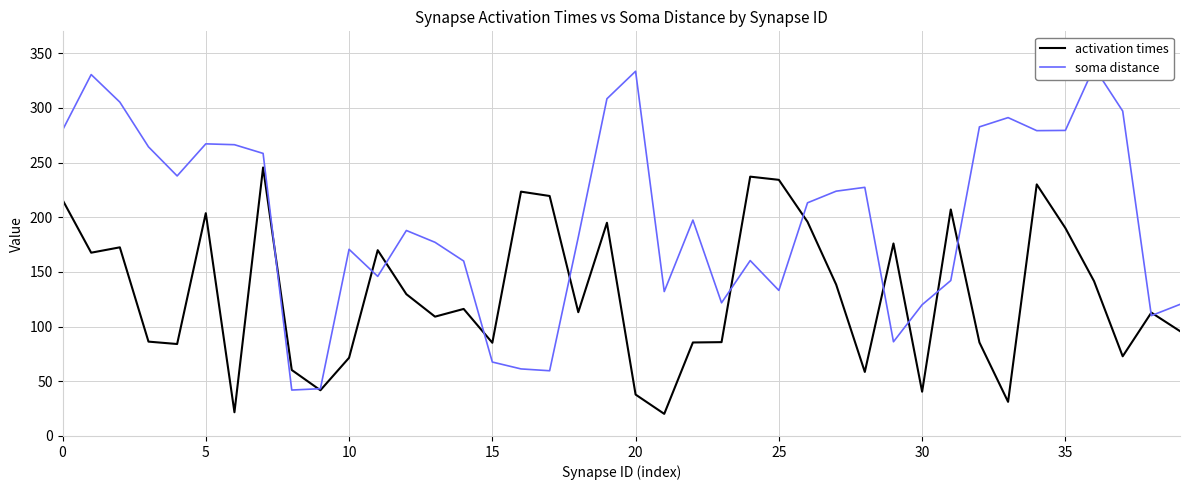

The value of soma distance at 37 is 297.1. True or false?

True